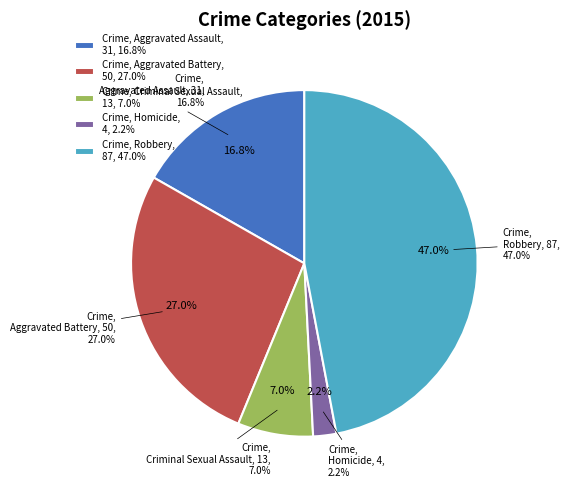

How much of the chart is everything except Criminal Sexual Assault?

93.0%